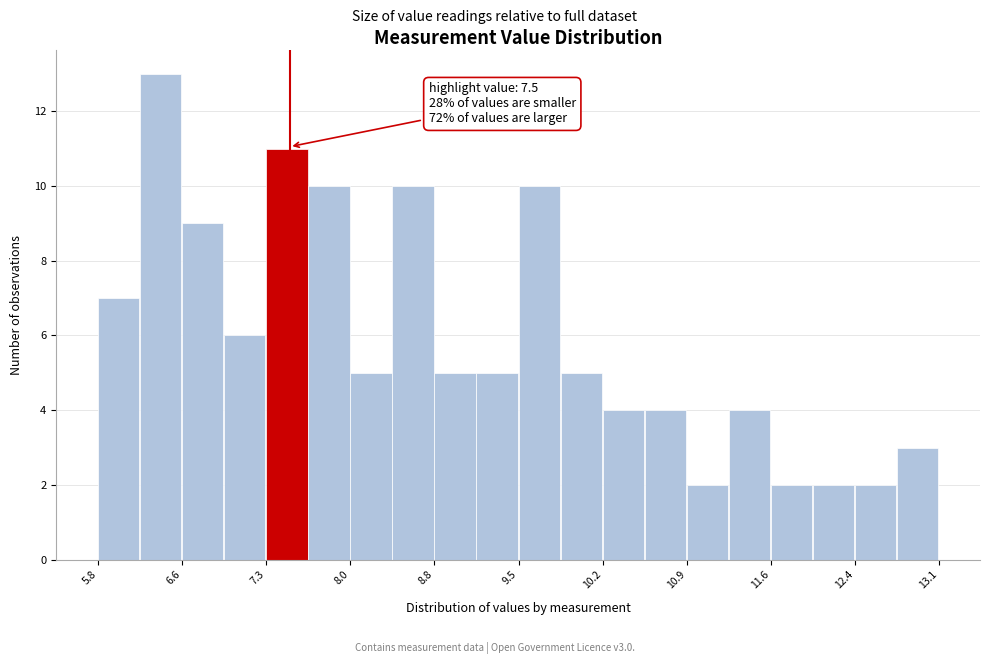

Read against the x-axis, roughly where is the centre of the tallest bar?

6.4